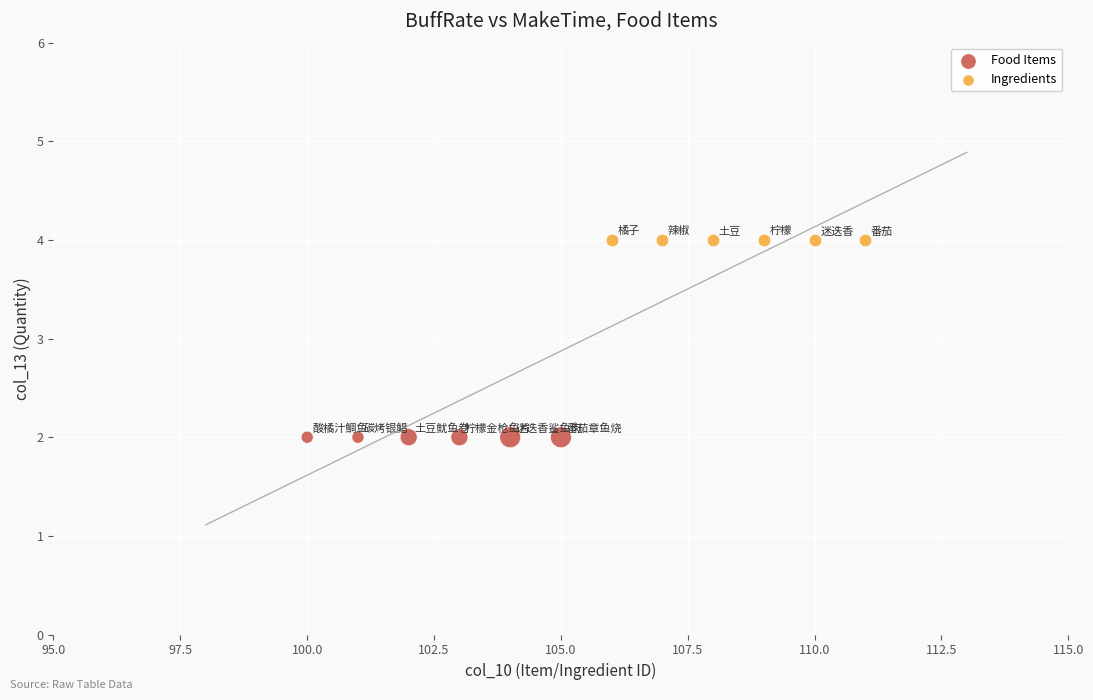

Which series reaches the minimum Y coordinate?

Food Items